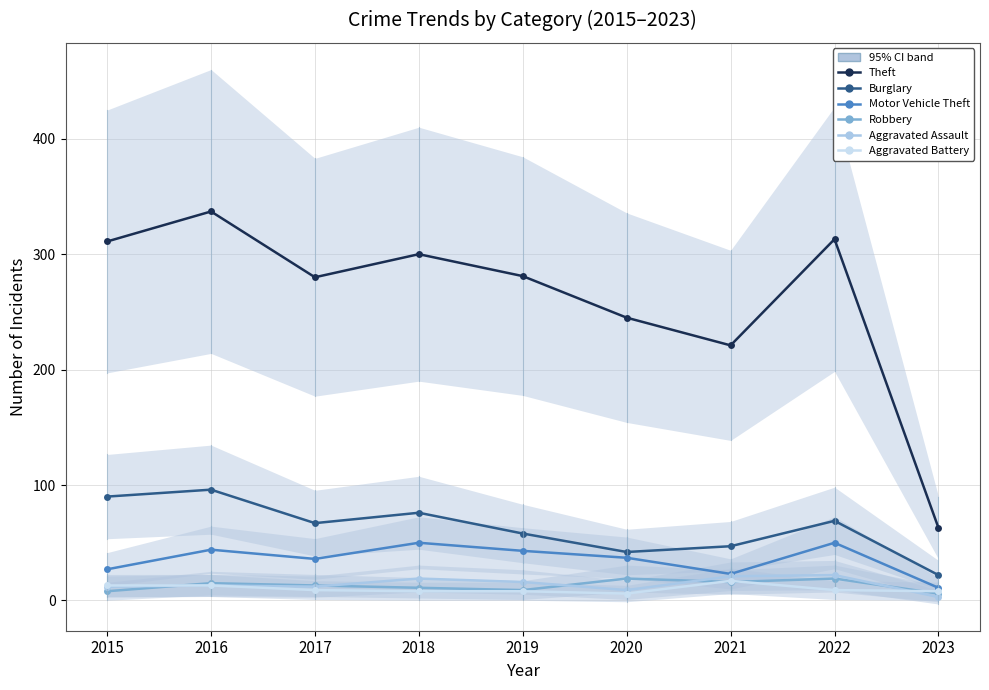

What is the value of the Robbery point at the 5th from the left?

9